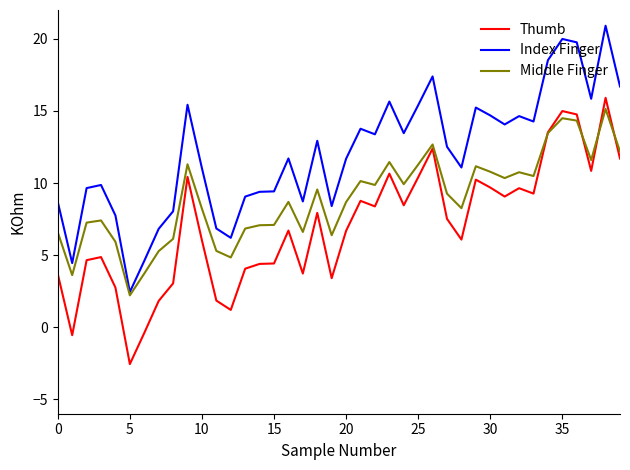

List the series in order of their overall mean, lowest first.

Thumb, Middle Finger, Index Finger